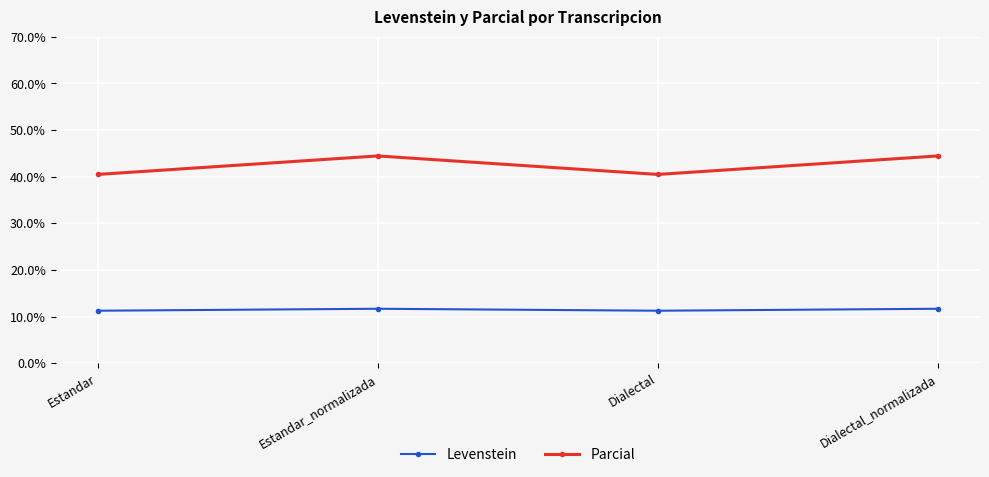

What is the difference between the second highest and minimum values in the Parcial series?

4.0